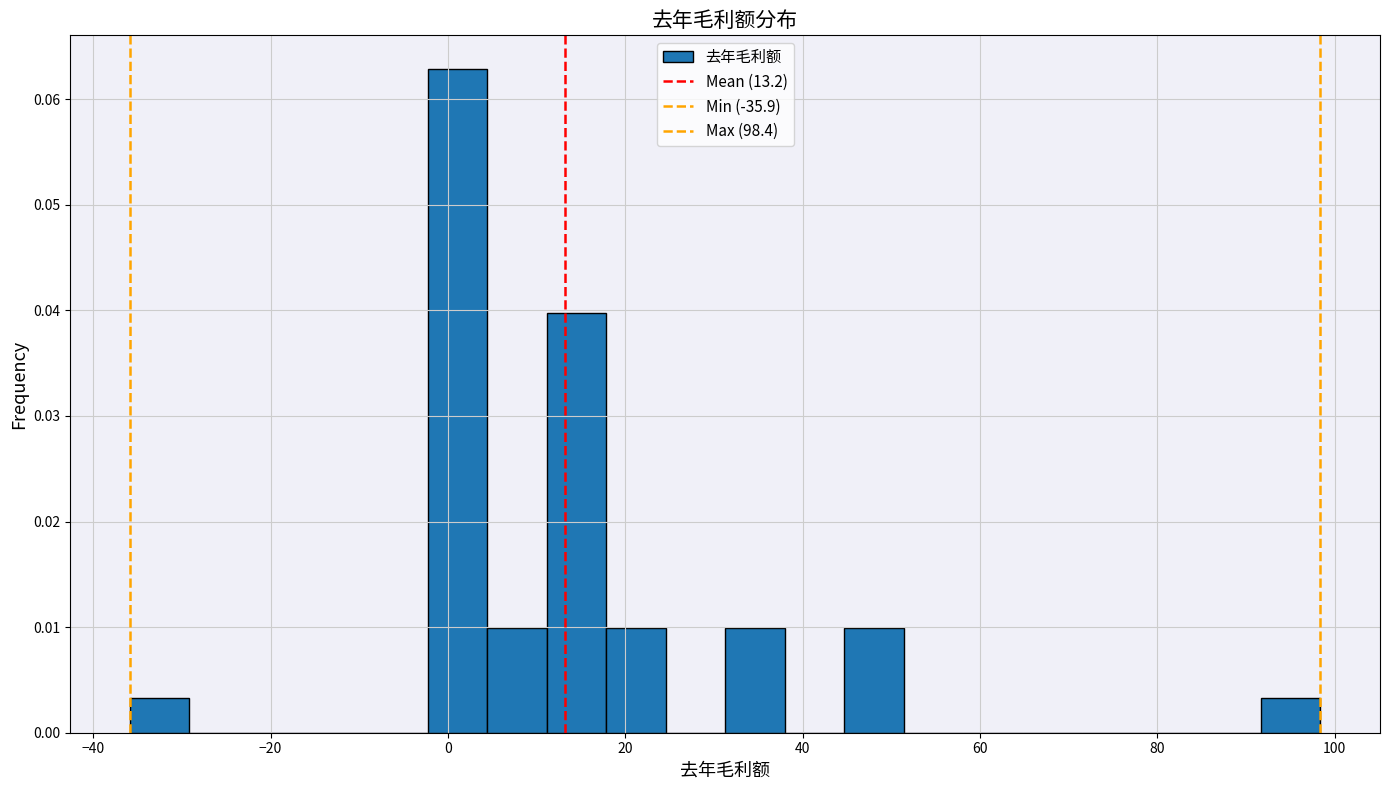

Read against the x-axis, roughly where is the centre of the tallest bar?

2